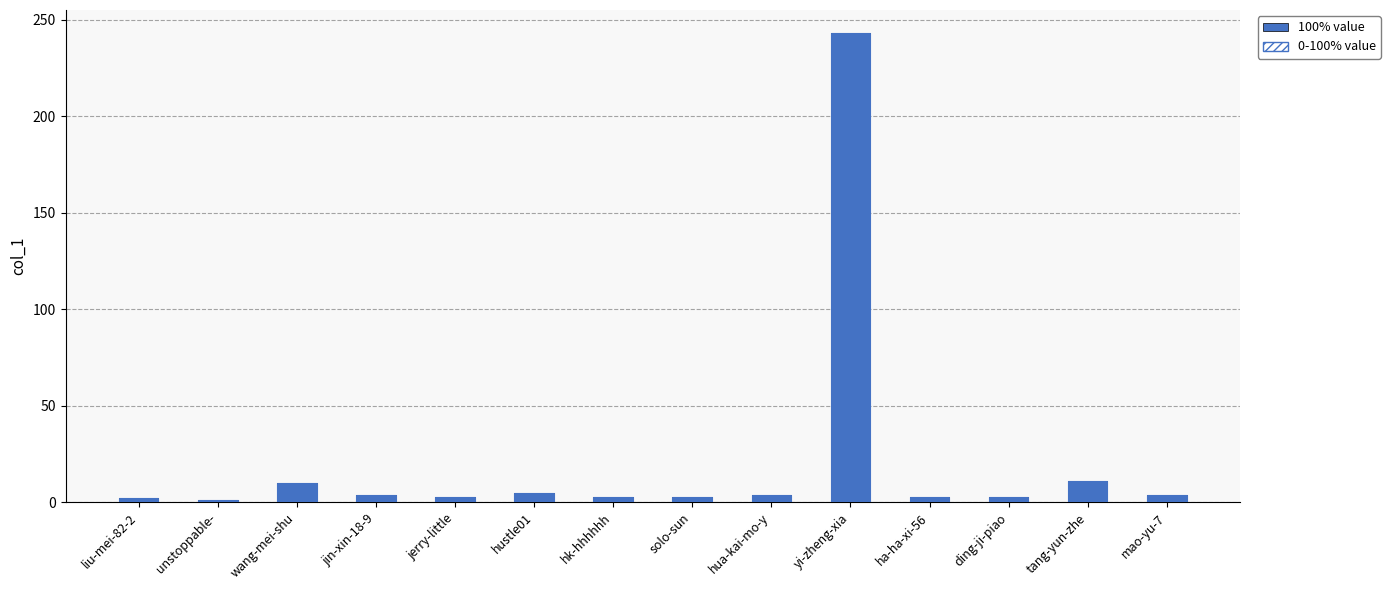

What is the minimum value for col_1 (range)?

1